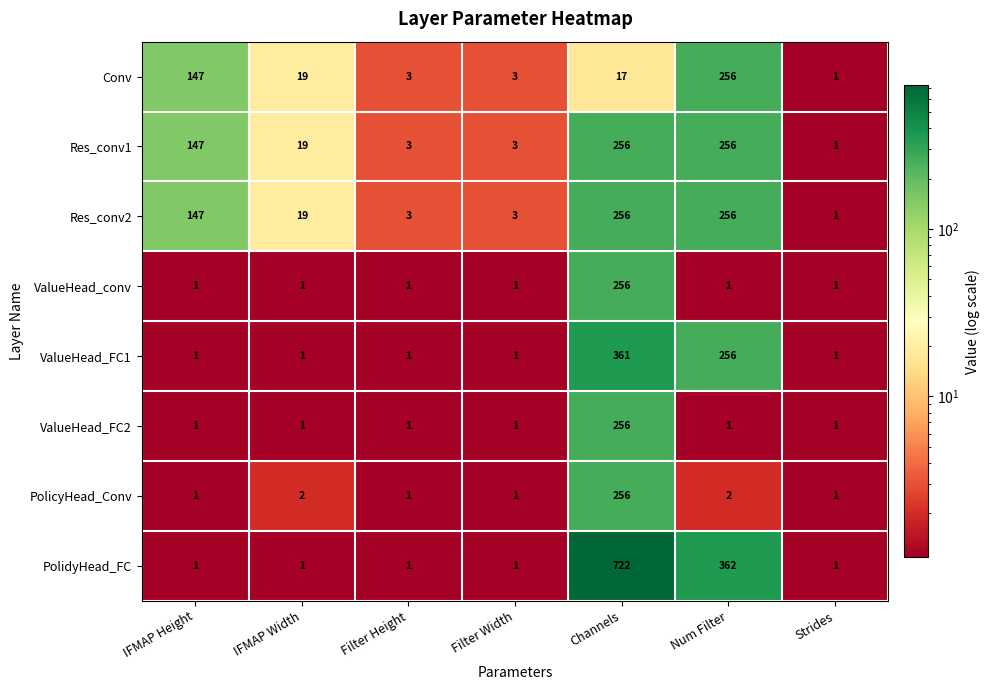

The ValueHead_conv series shows 0 at IFMAP Height. True or false?

False